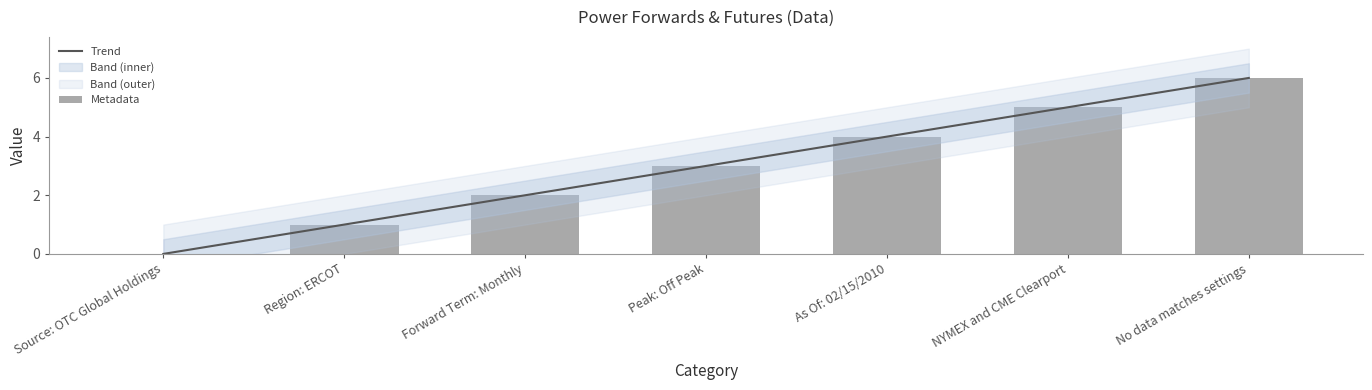

Are the bars horizontal?

No